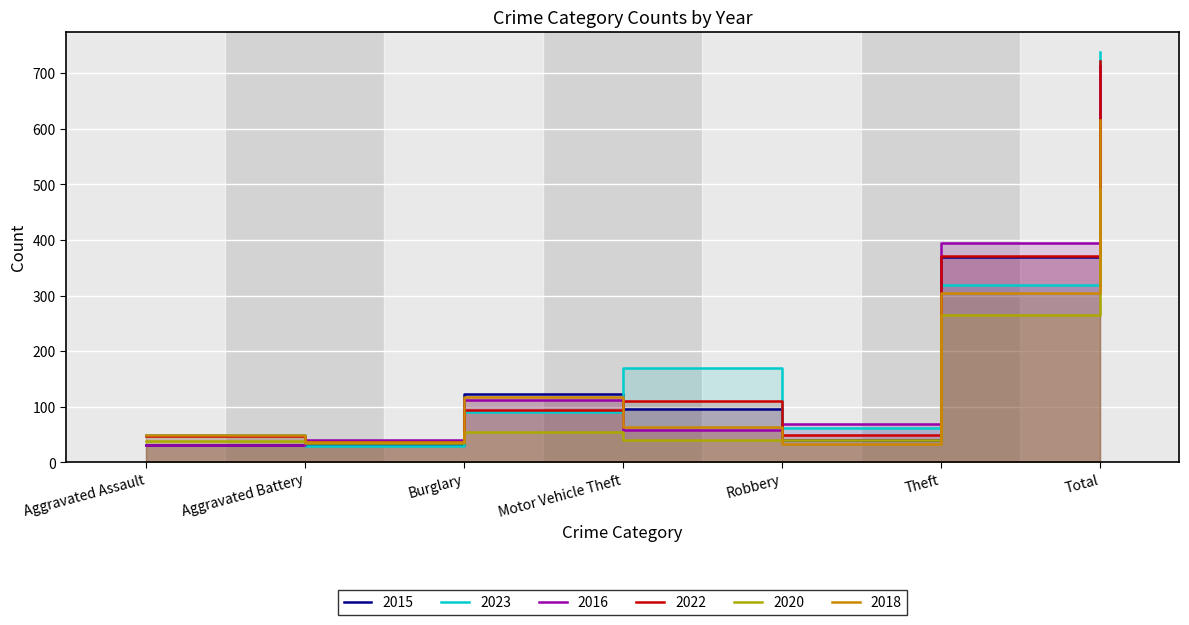

What is the minimum value shown in the chart?

30